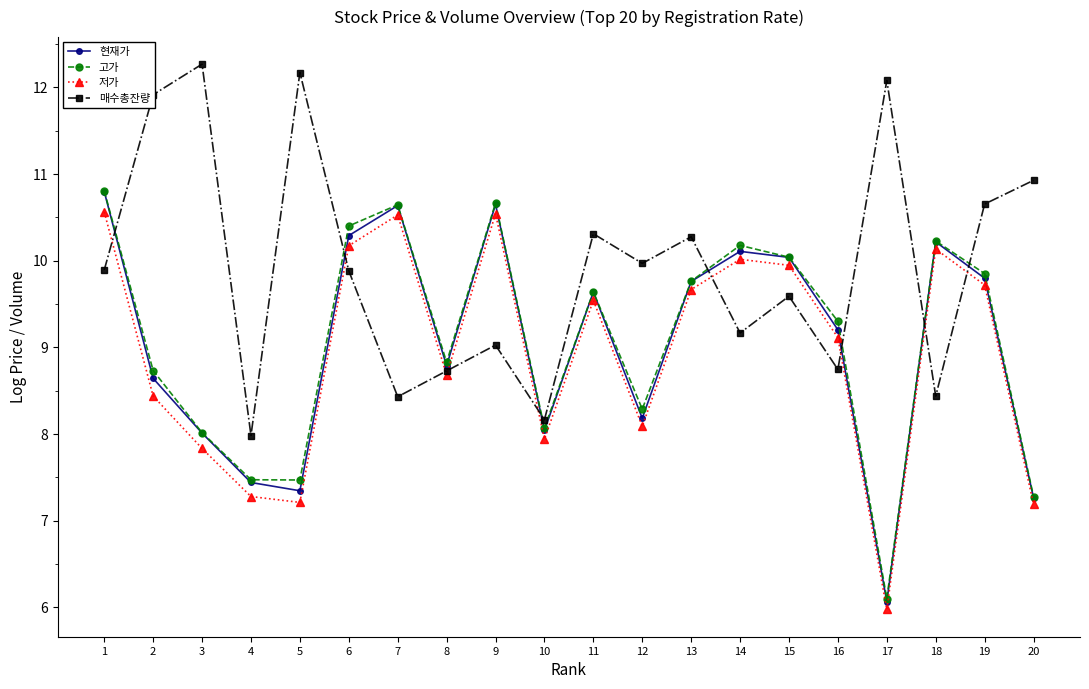

At how many categories does at least one series exceed 11?

4